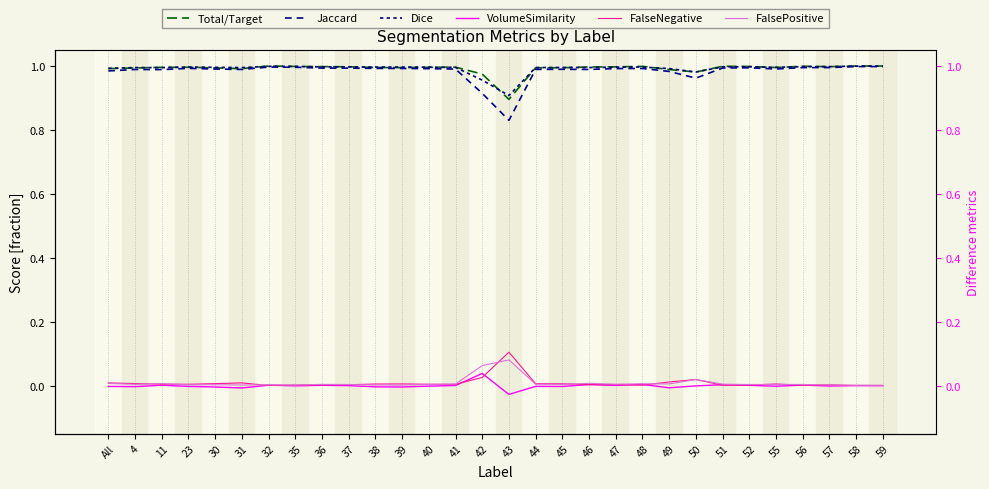

What is the label of the 27th point from the right?

23